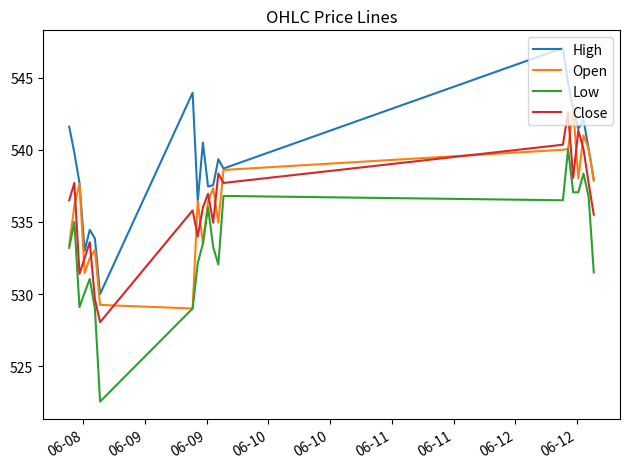

Which series has the largest total across all categories?

High